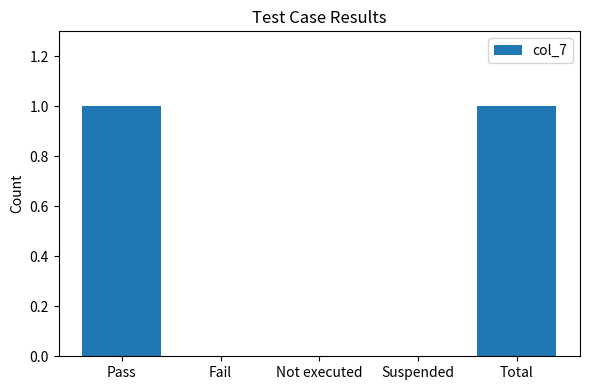

Is it true that the value at Fail is 0?

True